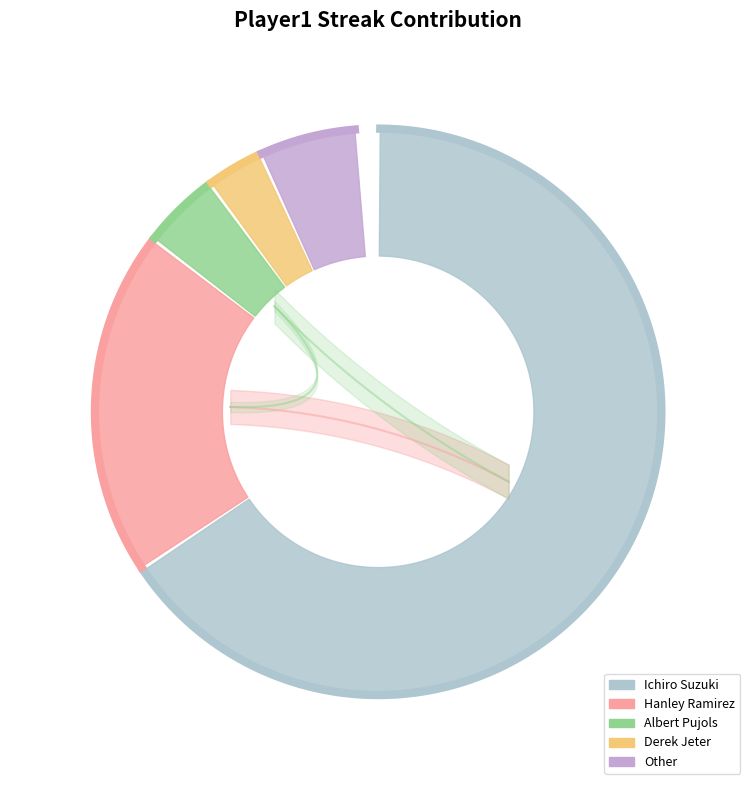

What is the ratio of the value at Hanley Ramirez to the value at Other?

3.4